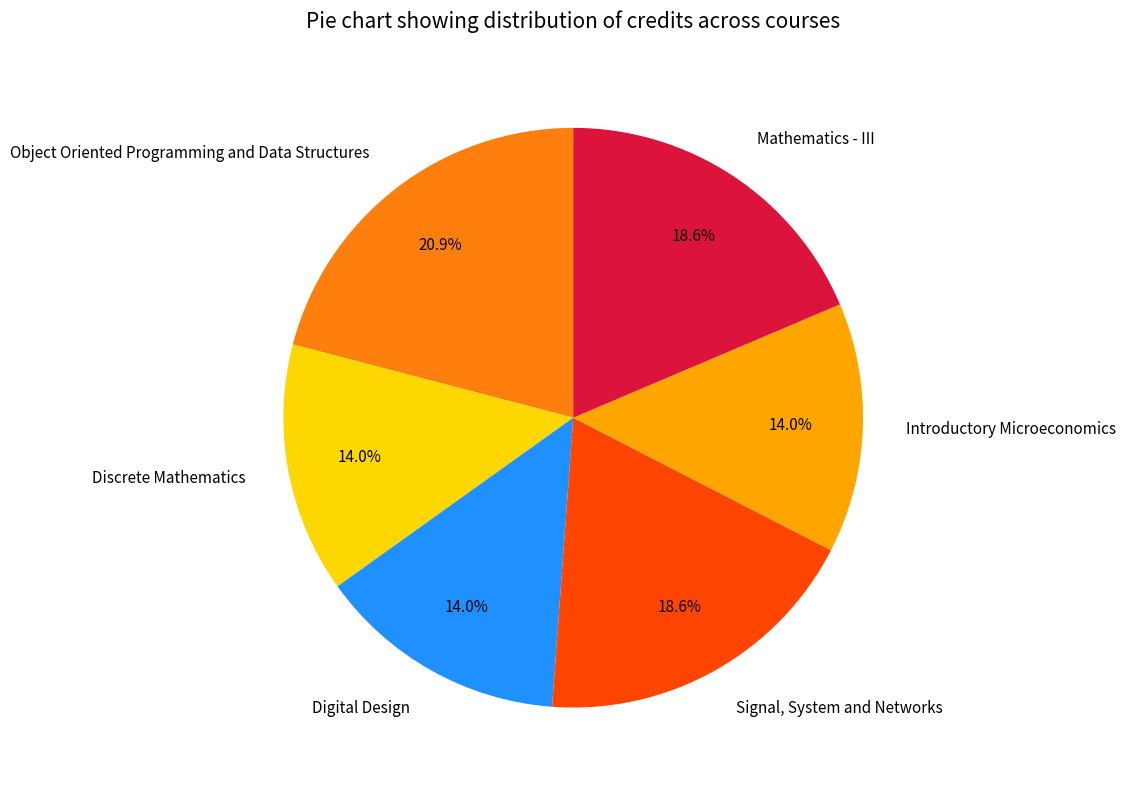

To the nearest percent, what is the difference between the largest and smallest slice percentages?

7%